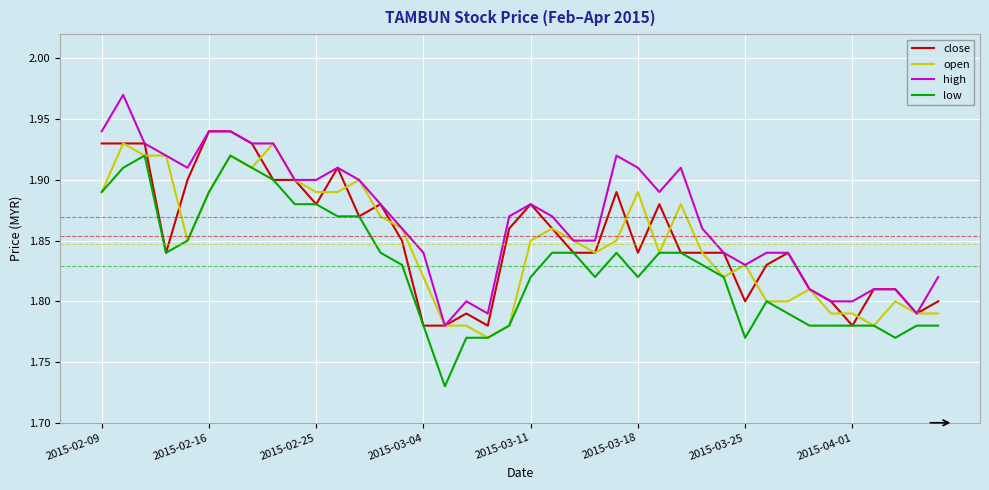

True or false: low and high cross at least once.

False